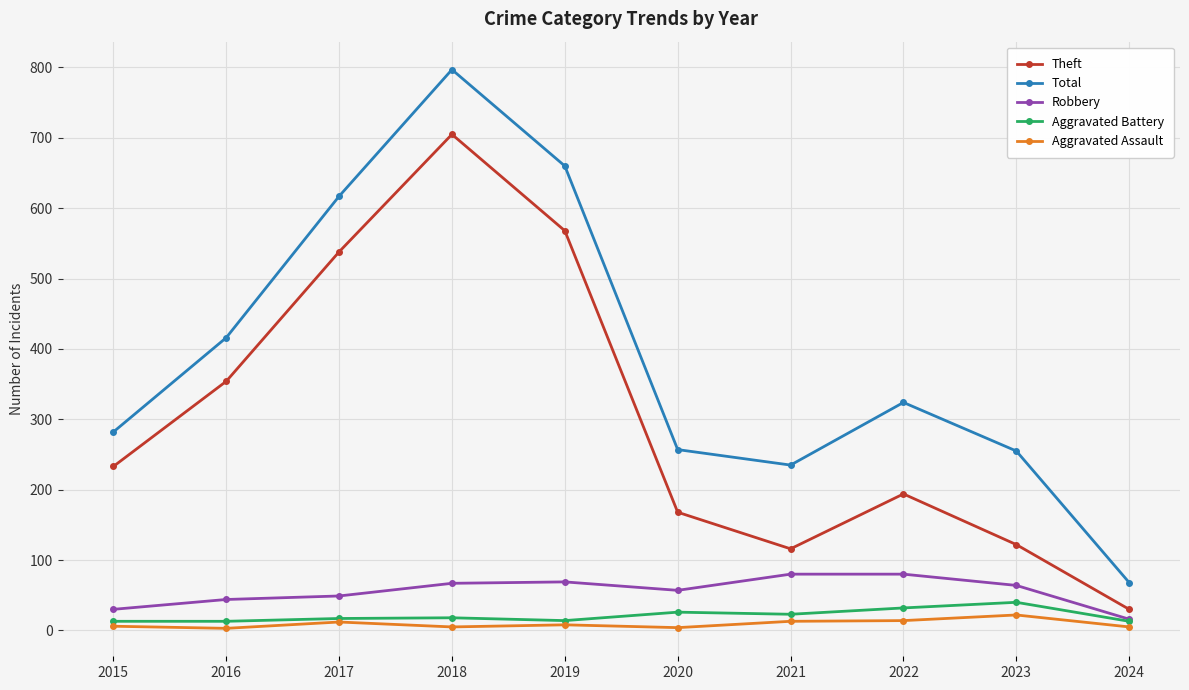

What is the spread (max minus min) of values at 2017?

605